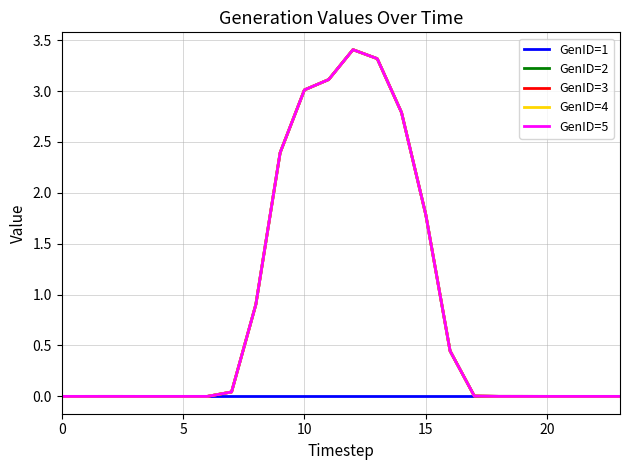

Is this an area chart (filled region under the line)?

No